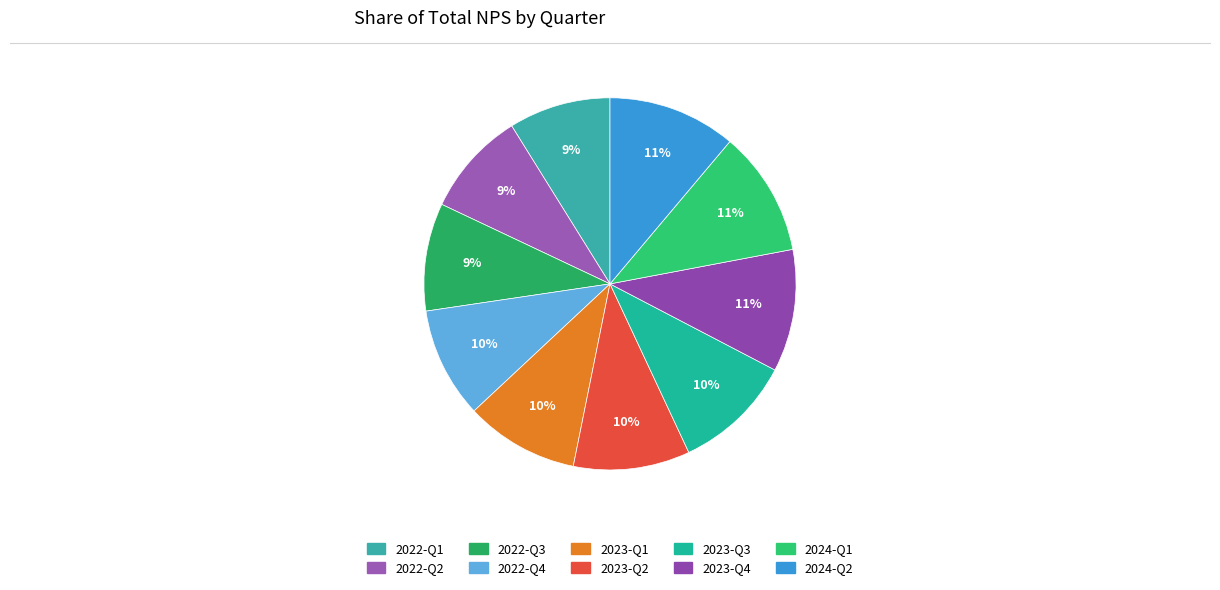

What portion of the pie excludes 2024-Q1?

89.1%